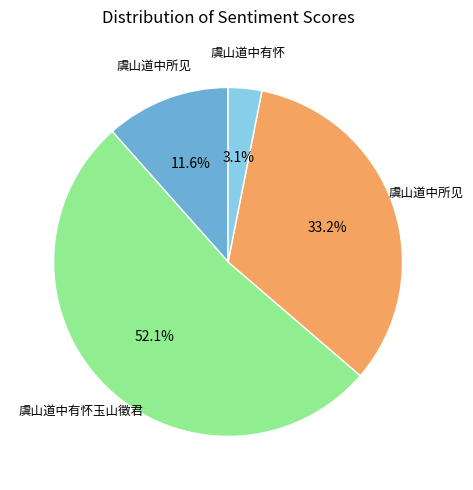

Does any single category account for the majority?

Yes